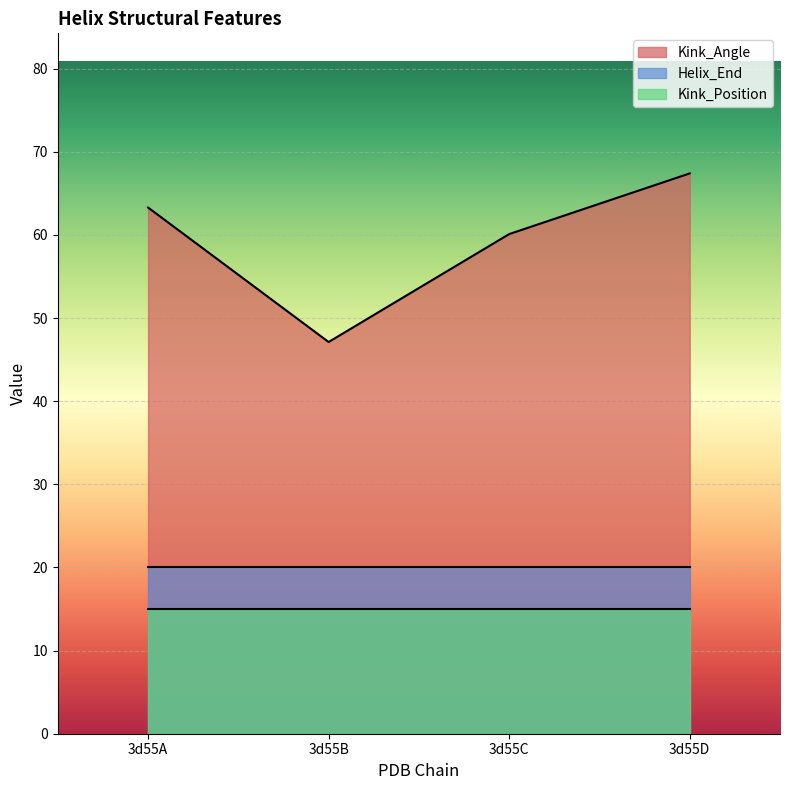

What is the smallest value displayed?

15.0